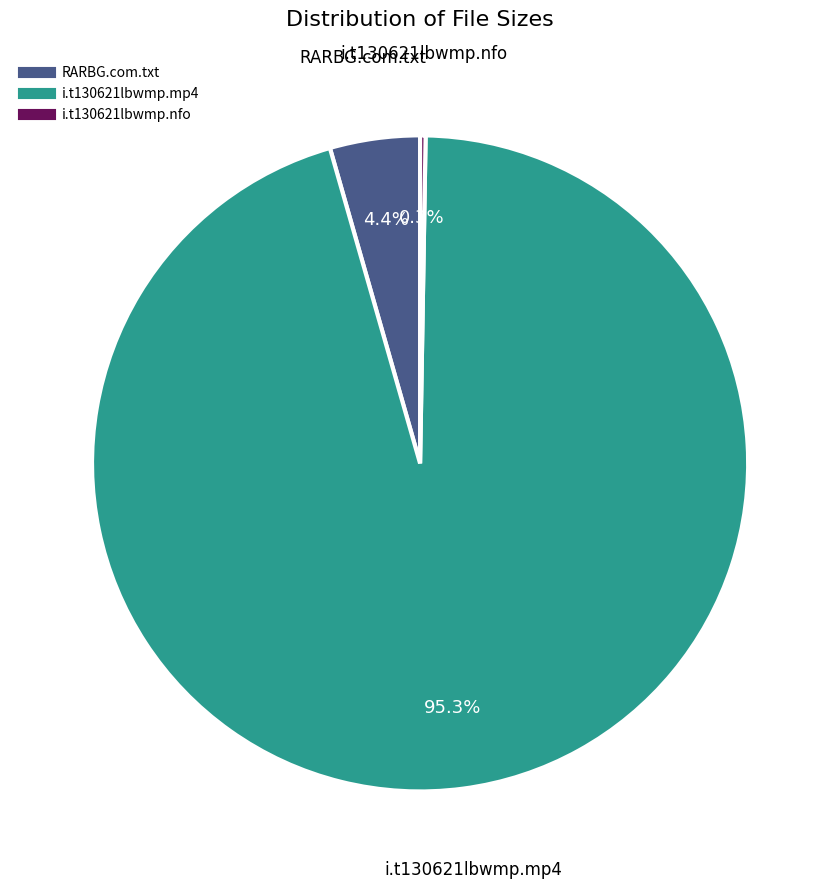

Which slice is the largest?

i.t130621lbwmp.mp4